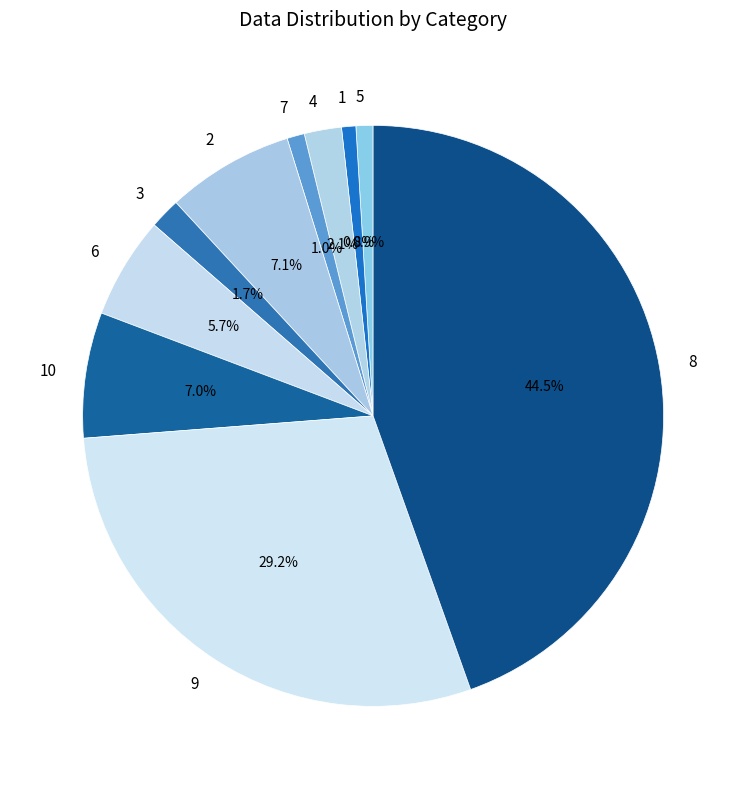

To the nearest percent, what is the difference between the 8 and 2 slice percentages?

37%